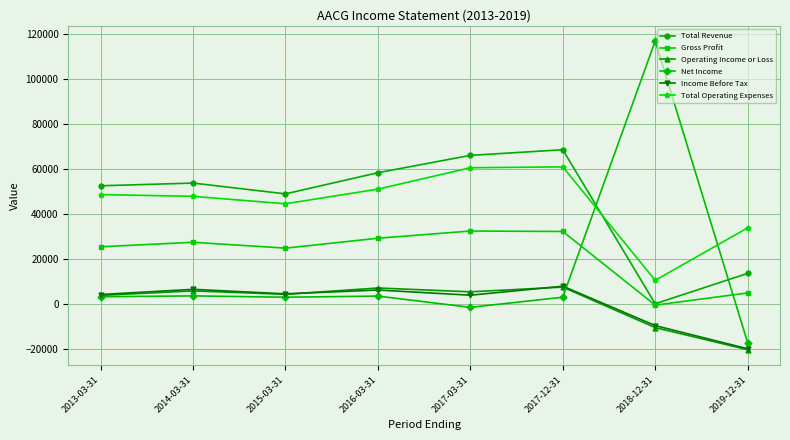

True or false: Operating Income or Loss has more than 2 points higher than both neighbors.

True